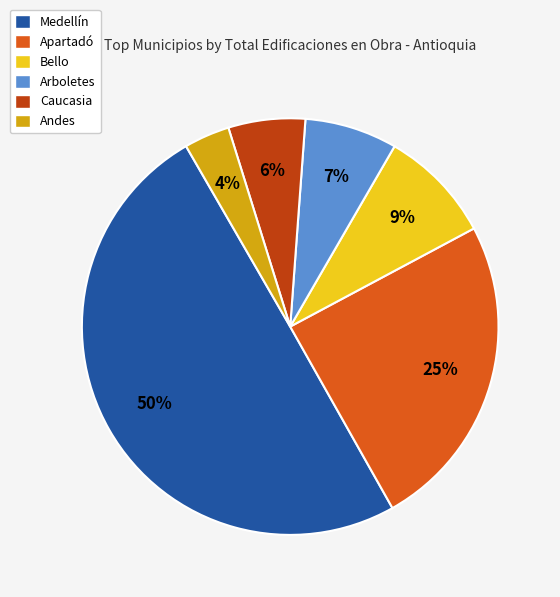

Rank the categories by value from highest to lowest.

Medellín, Apartadó, Bello, Arboletes, Caucasia, Andes